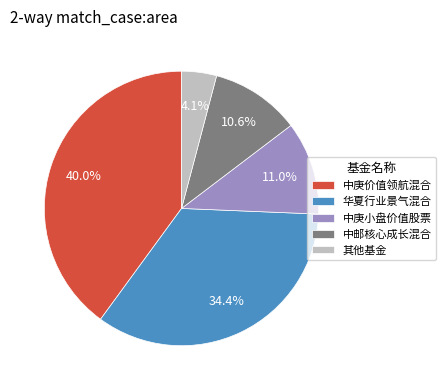

What percentage do 华夏行业景气混合 and 其他基金 together represent?

38.5%